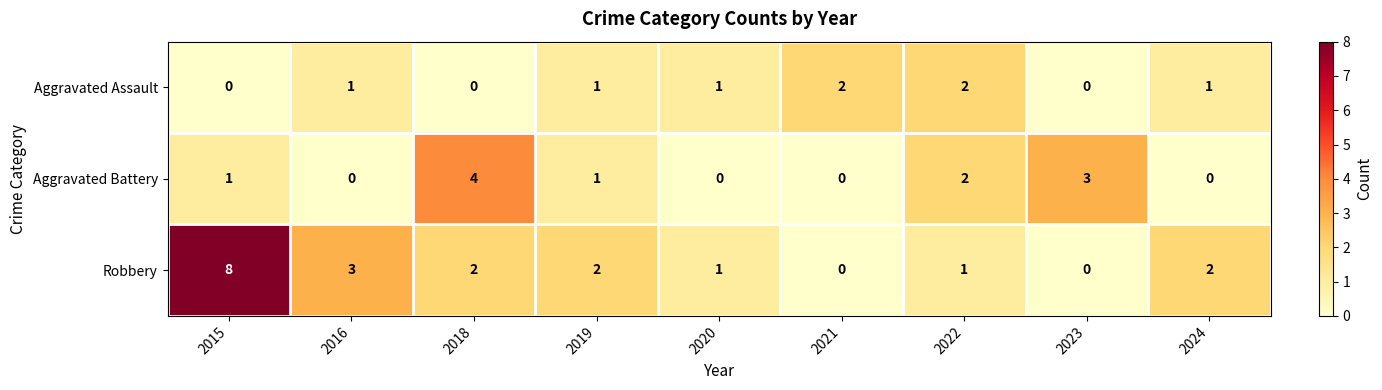

Rank the series by their maximum value, from highest to lowest.

Robbery, Aggravated Battery, Aggravated Assault